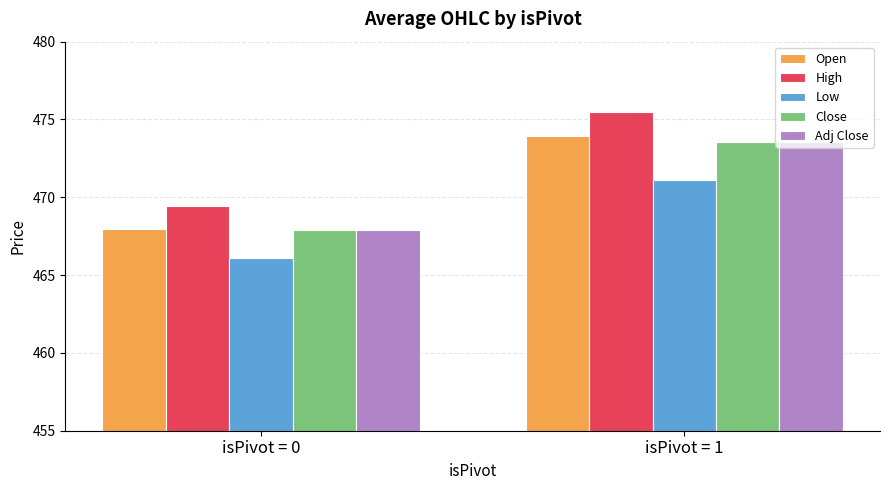

How many values in the Open series are below 473?

1